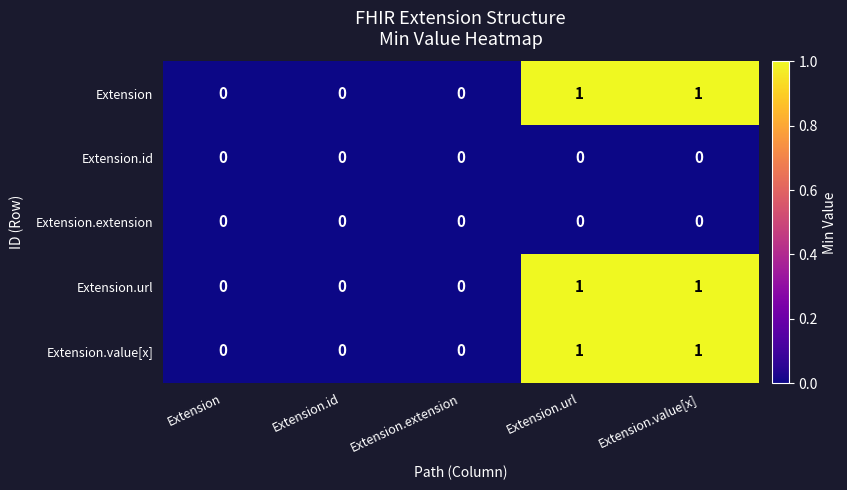

Is the value of Extension.value[x] at Extension.id greater than the value of Extension at Extension.value[x]?

No